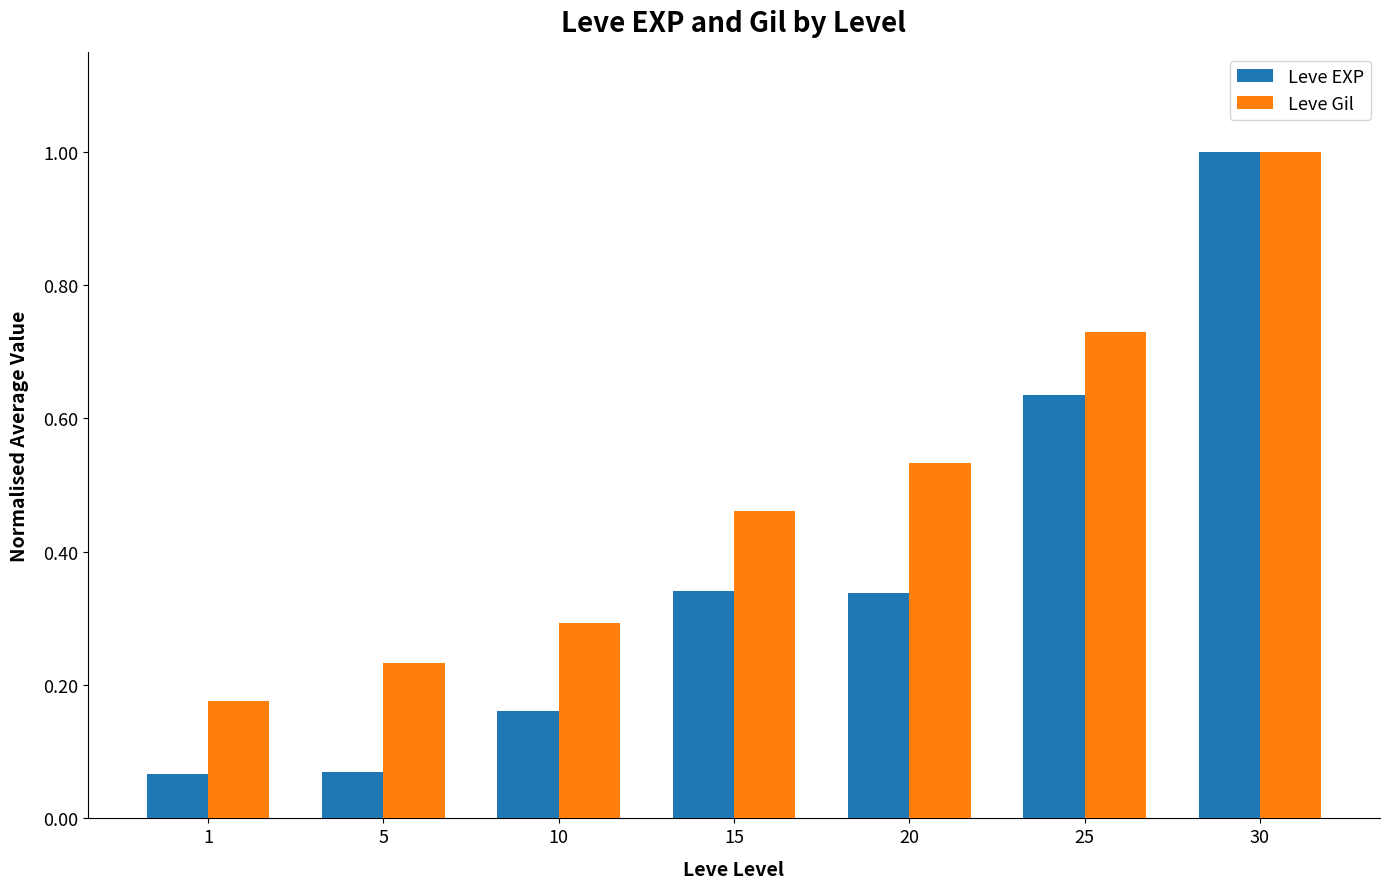

Is the value of Leve EXP at 25 greater than the value of Leve Gil at 5?

Yes